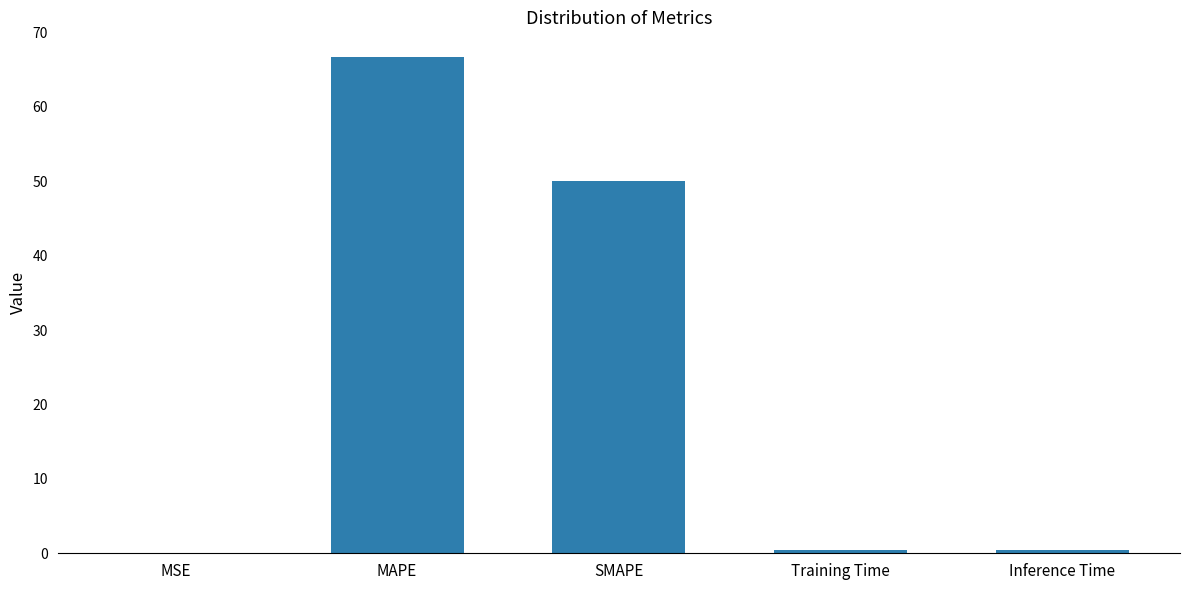

Are the bars horizontal?

No